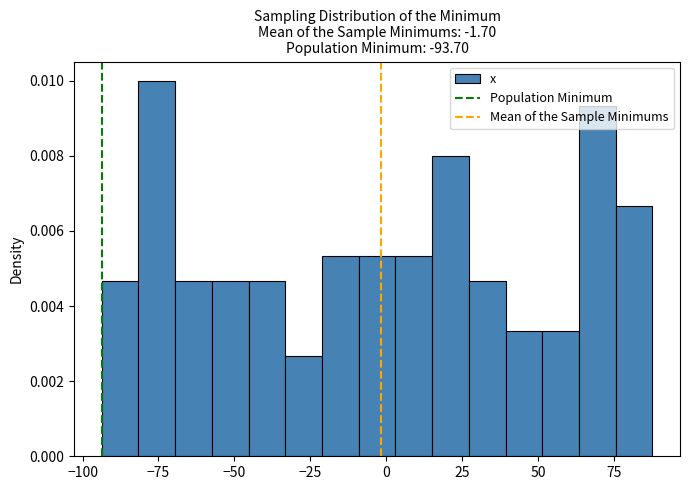

Read against the x-axis, roughly where is the centre of the tallest bar?

-75